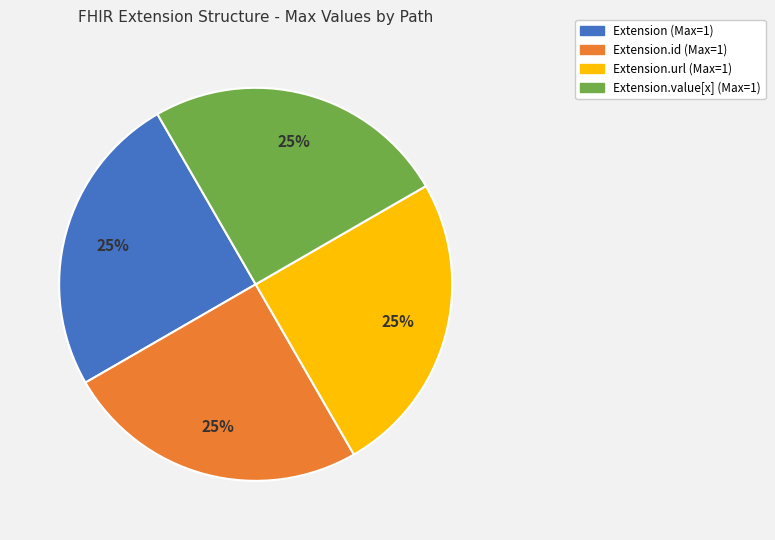

To the nearest percent, what is the average slice percentage?

25%